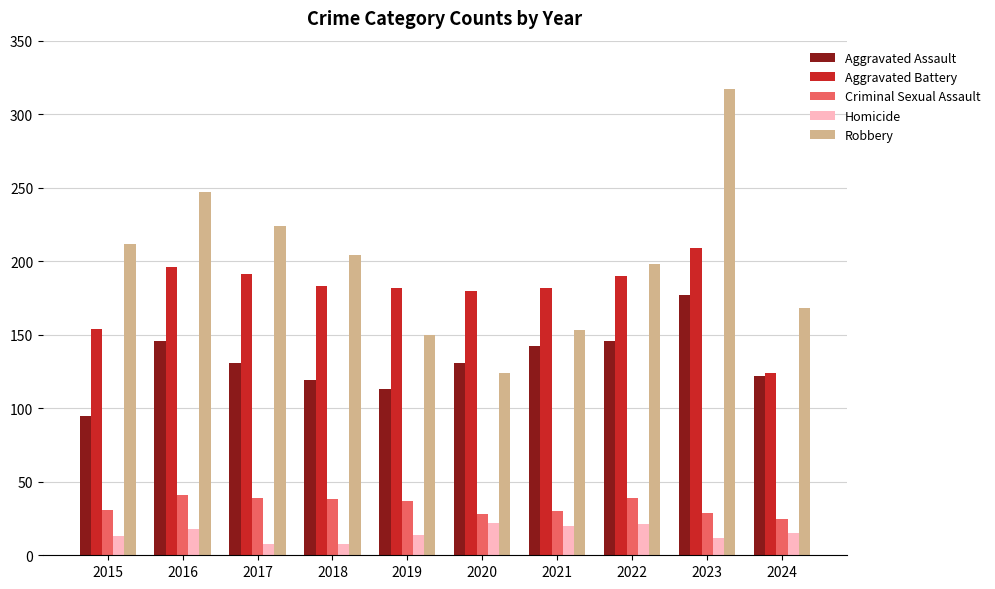

How many bars are there in each group?

5